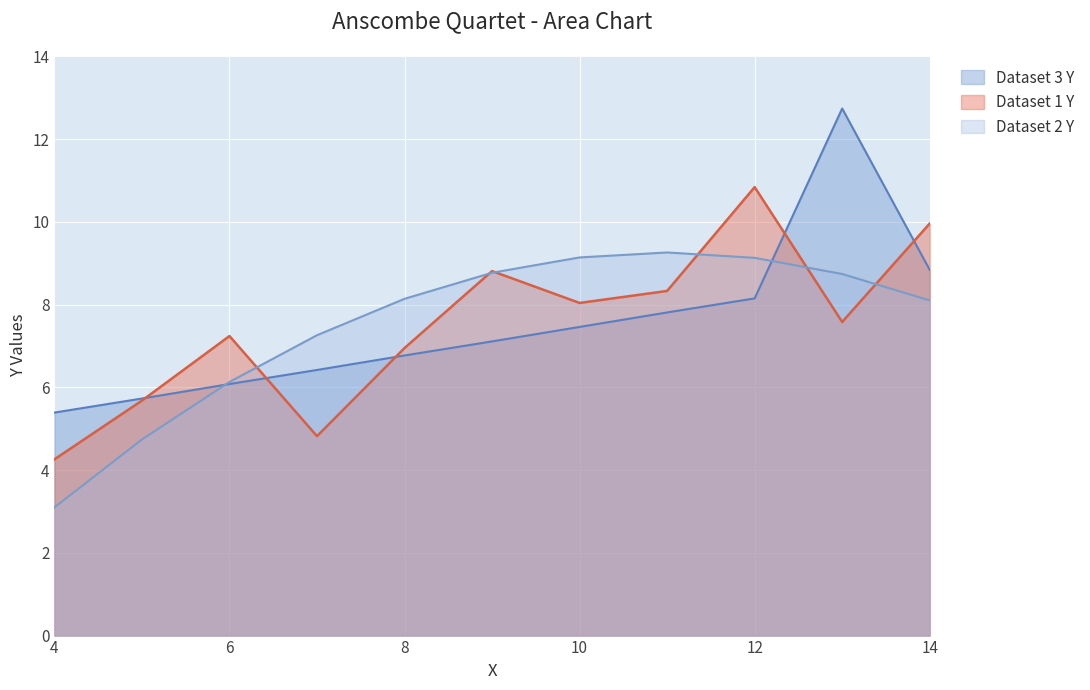

At which label does Dataset 1 Y reach its minimum?

4